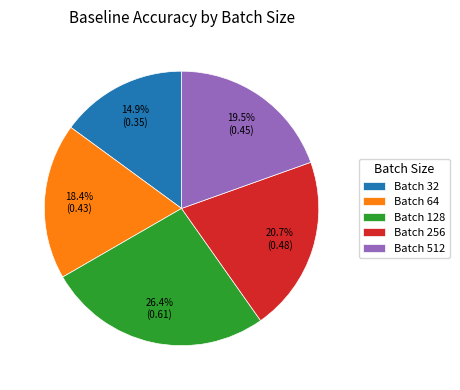

Is there a majority slice in this chart?

No